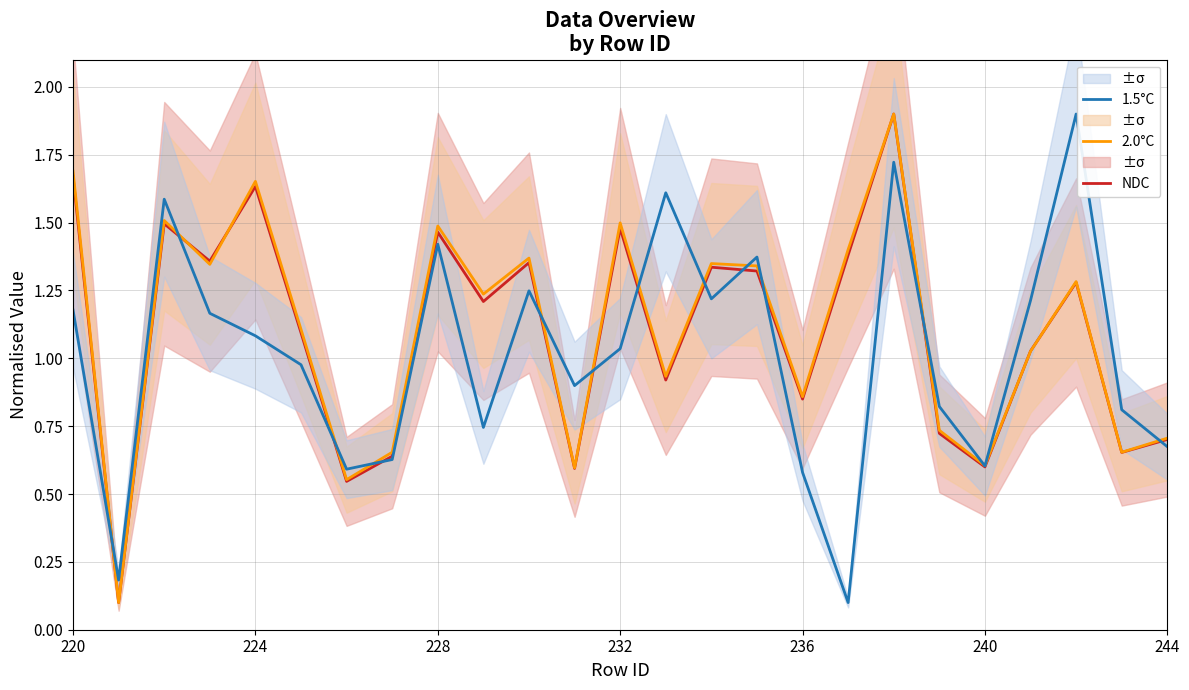

How many interior local peaks does the 2.0°C series have?

8